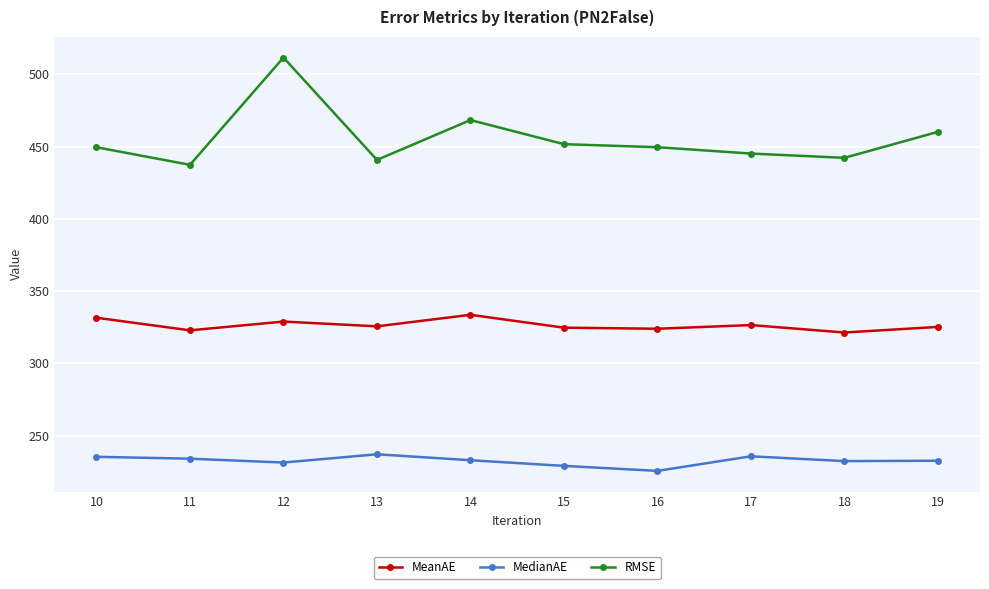

Which series has the largest total across all categories?

RMSE